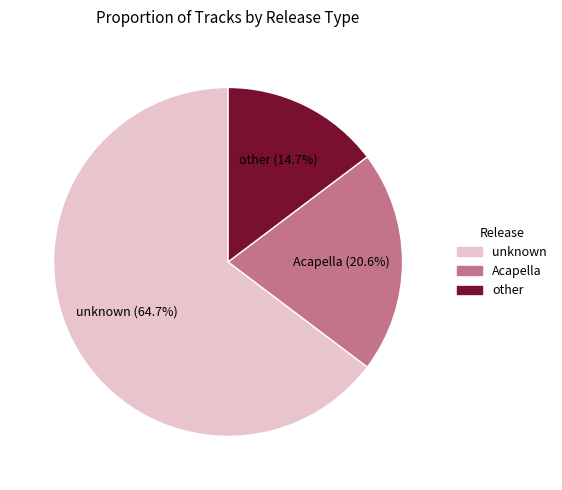

Between unknown and Acapella, which is larger?

unknown